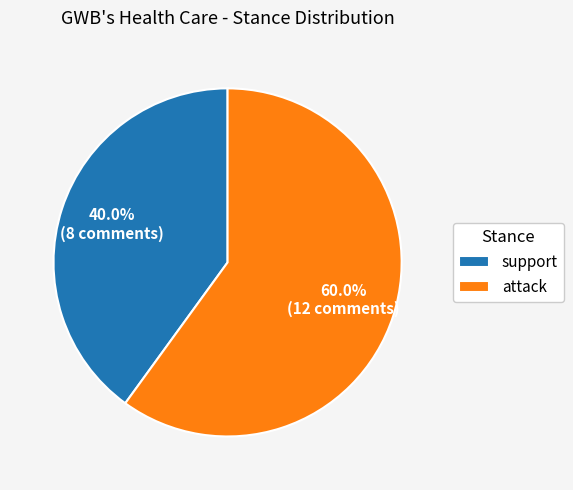

True or false: support accounts for 40% of the total.

True